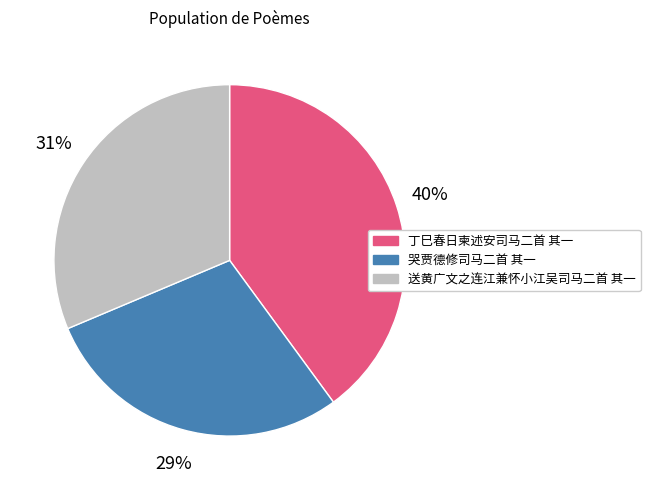

Does any single category account for the majority?

No